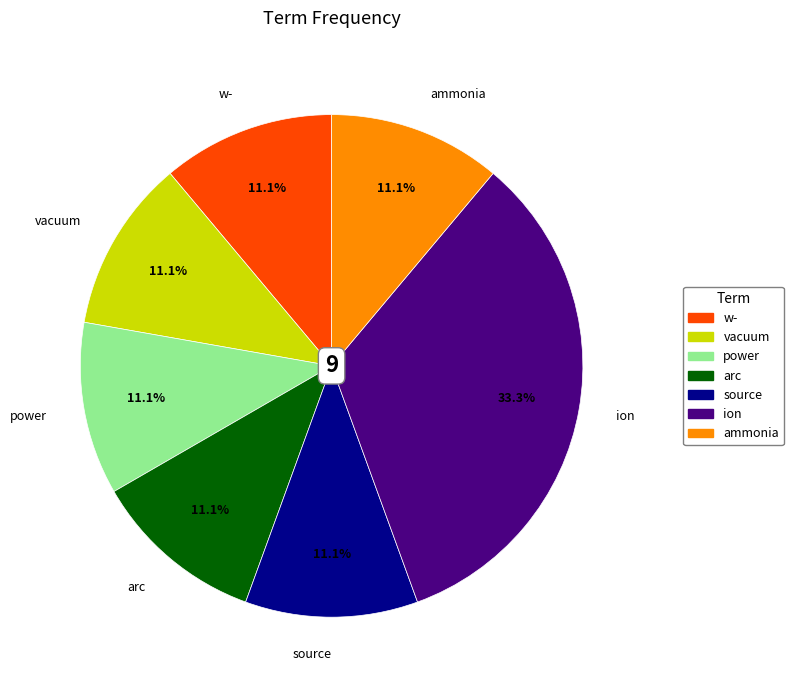

Is there a majority slice in this chart?

No